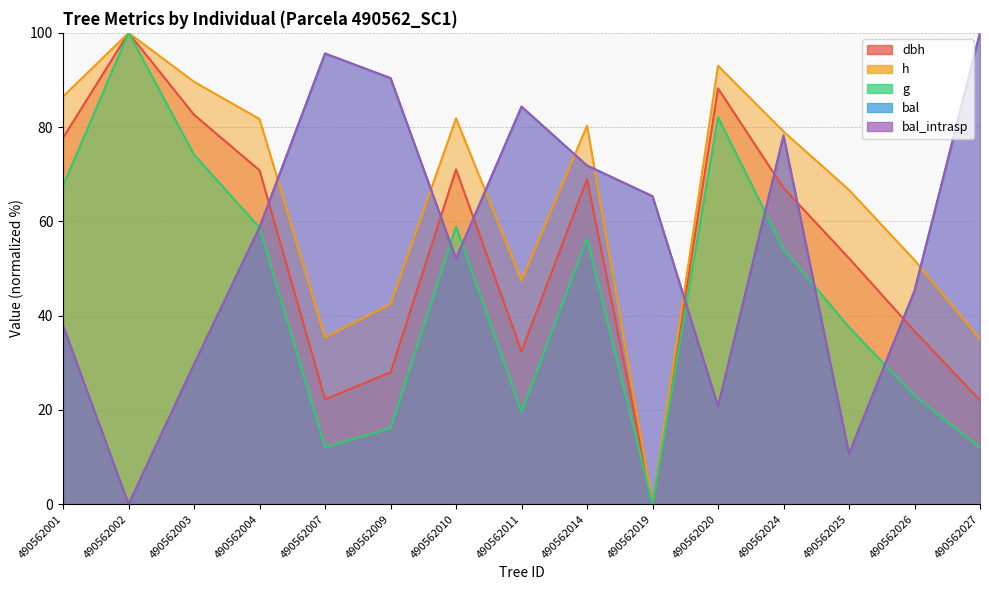

The value of bal_intrasp at 490562025 is 4.0. True or false?

False